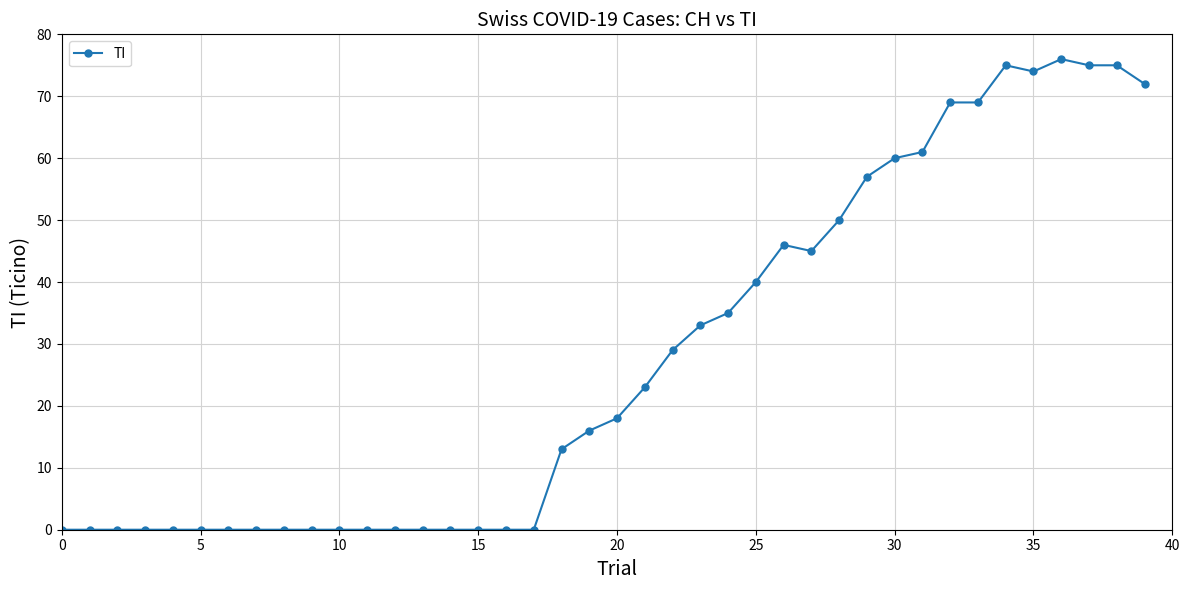

True or false: the data has more than 2 interior local peaks.

True